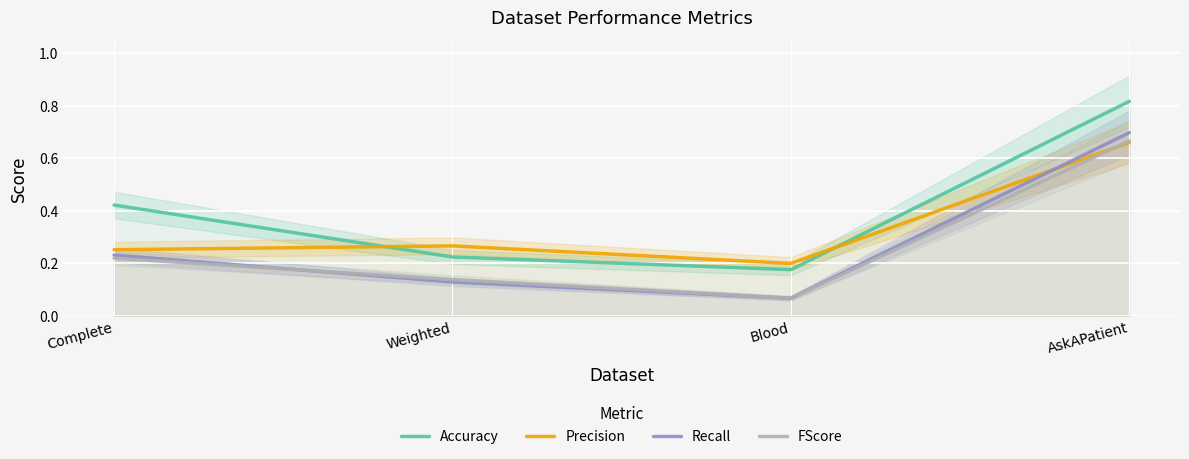

List the series in order of their peak value, highest first.

Accuracy, Recall, FScore, Precision